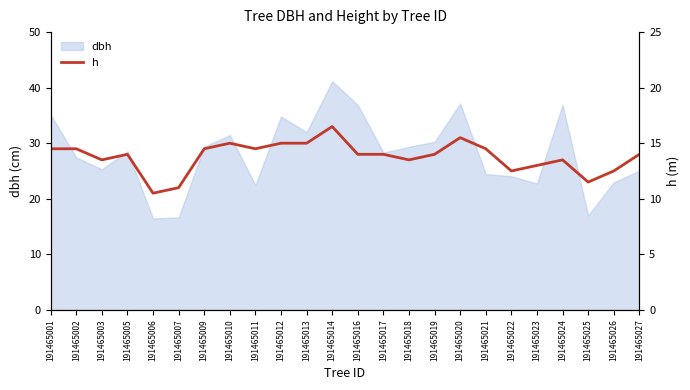

Which category has the highest value in the dbh series?

191465014